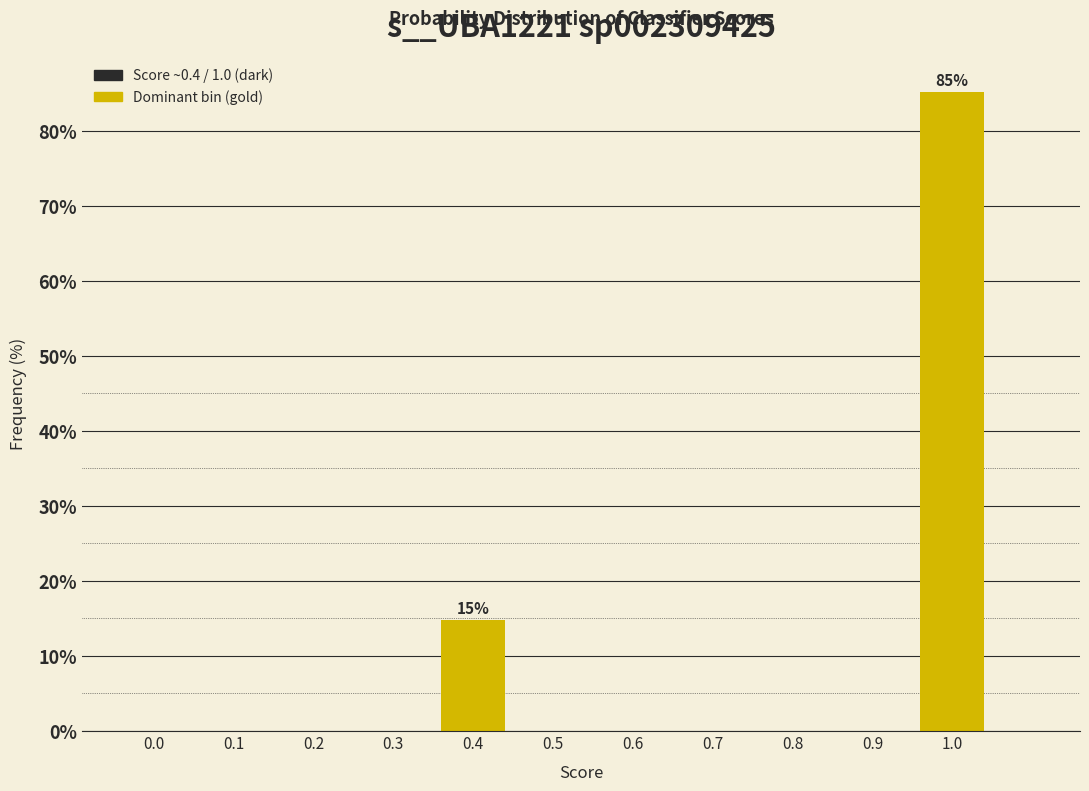

Reading left to right, extract all data points from this chart.

0.0=0.0	0.1=0.0	0.2=0.0	0.3=0.0	0.4=14.8	0.5=0.0	0.6=0.0	0.7=0.0	0.8=0.0	0.9=0.0	1.0=85.2